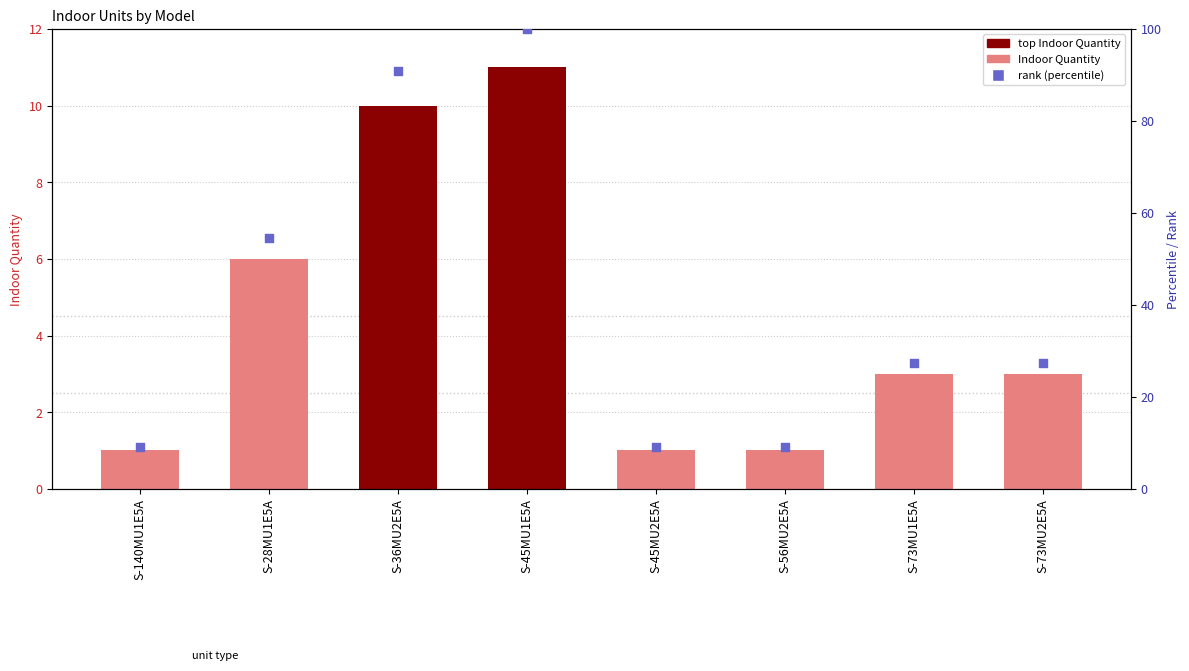

At how many categories does at least one series exceed 15?

5